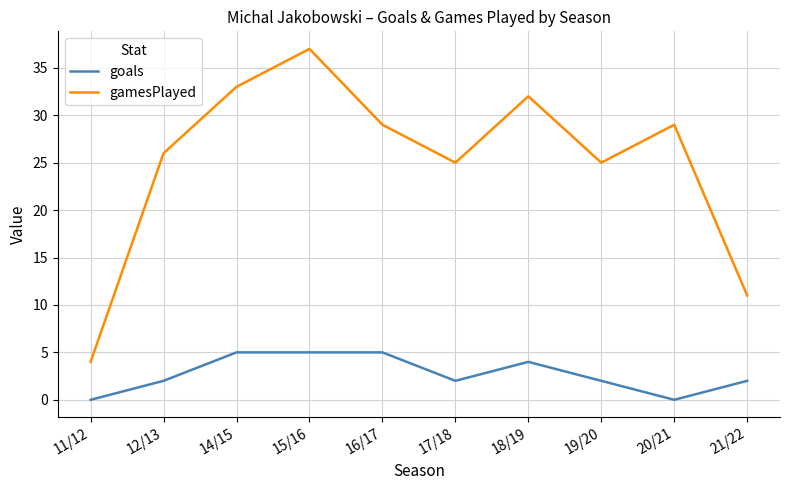

What is the difference between the second highest and minimum values in the goals series?

5